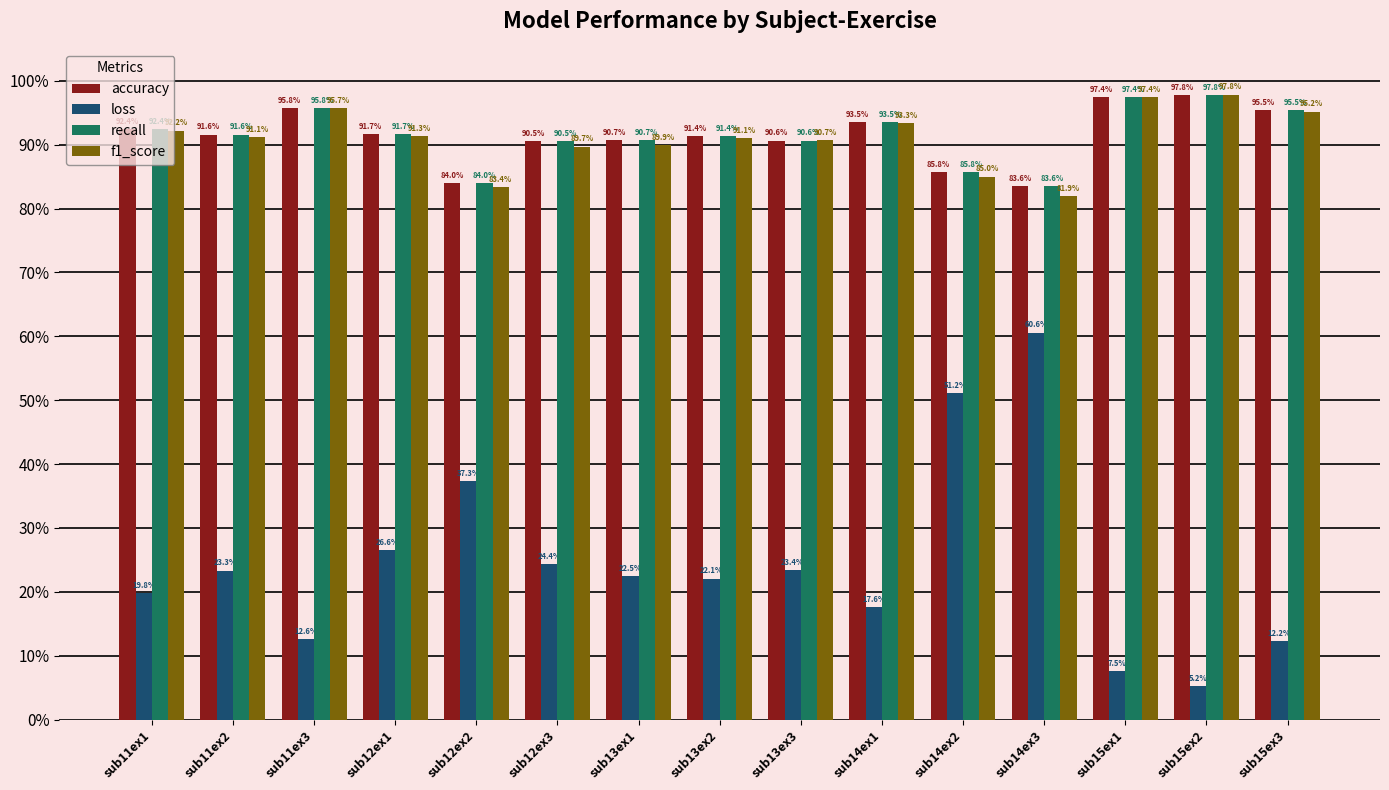

How many data points in recall are less than 91?

6